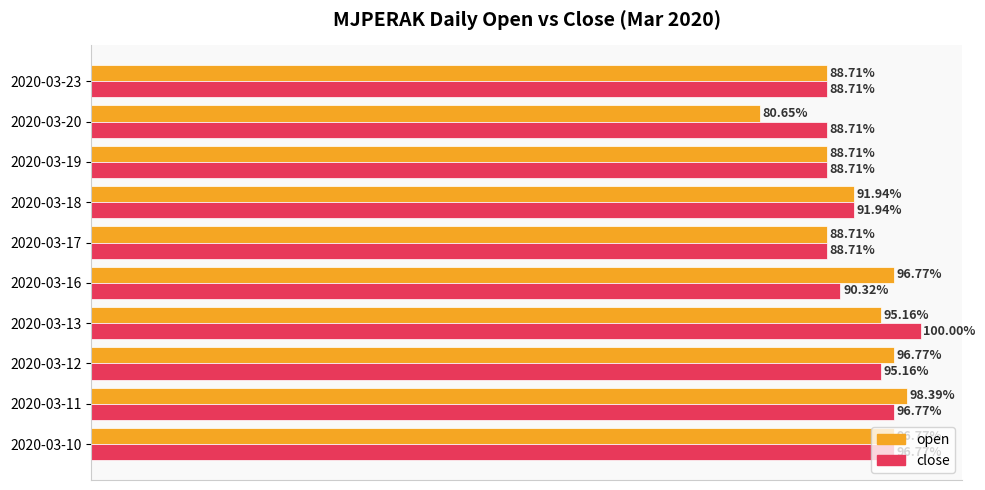

What are all the series names shown in the legend?

open, close